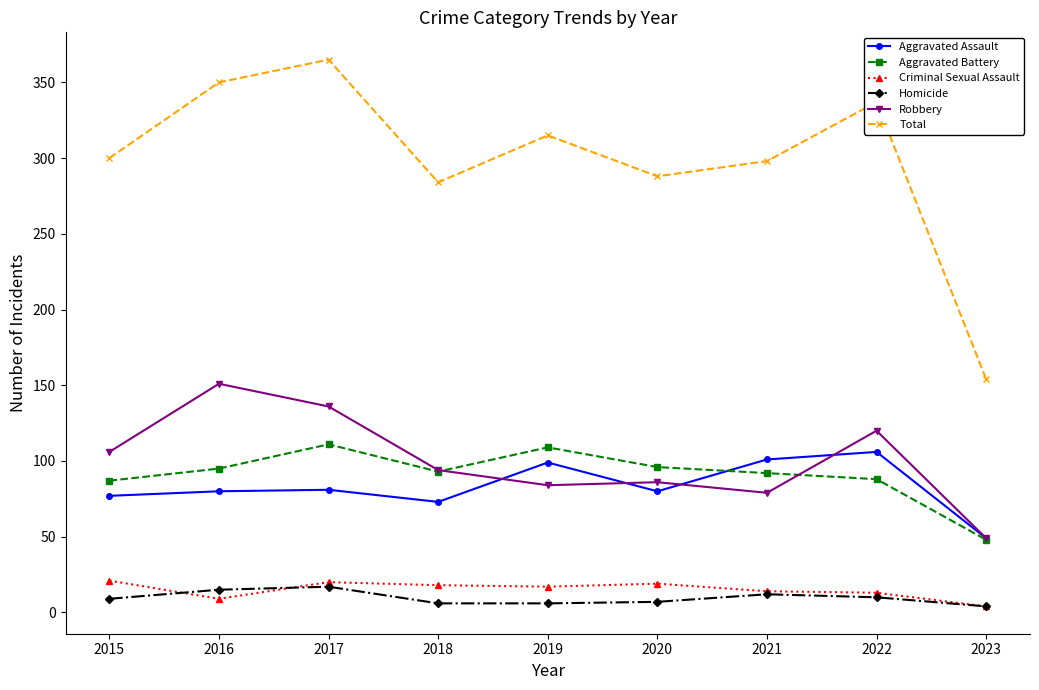

At which label does Robbery first exceed 94?

2015